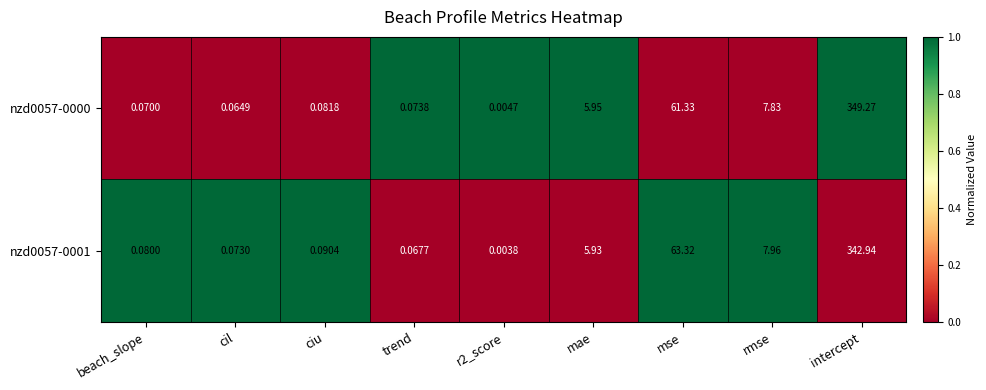

At which category is the sum across all series the highest?

intercept